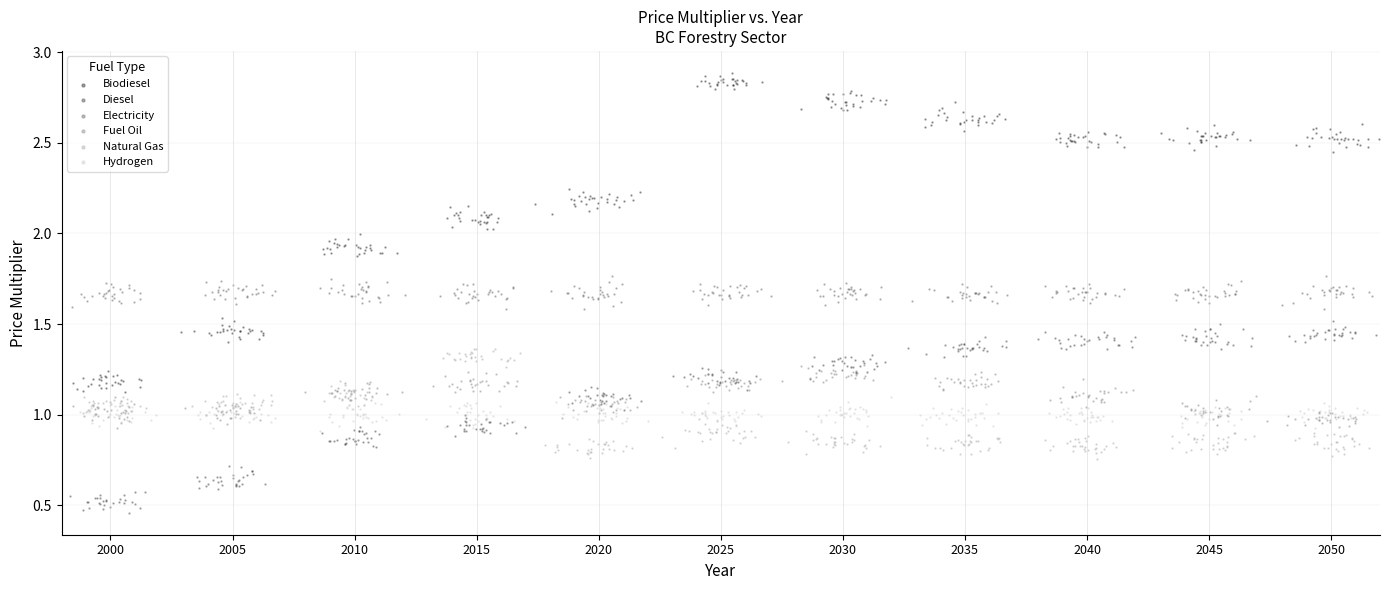

What are all the series names shown in the legend?

Biodiesel, Diesel, Electricity, Fuel Oil, Natural Gas, Hydrogen